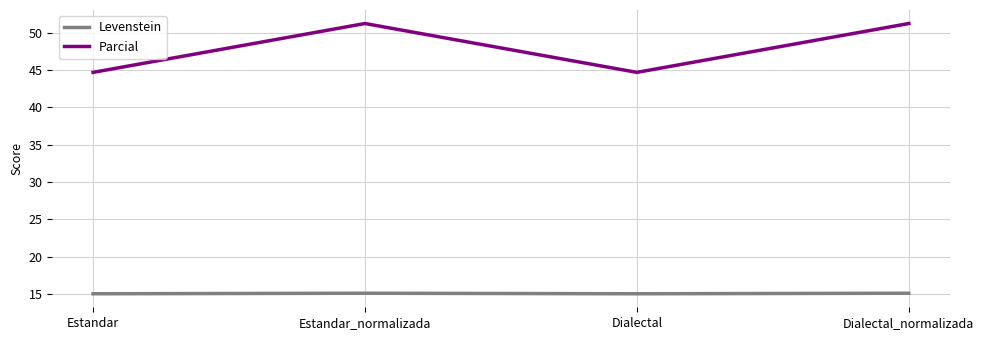

True or false: Parcial has more than 0 interior local peaks.

True